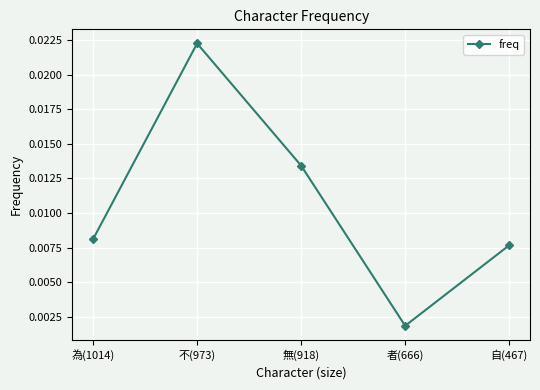

What is the sum of all values?

0.1